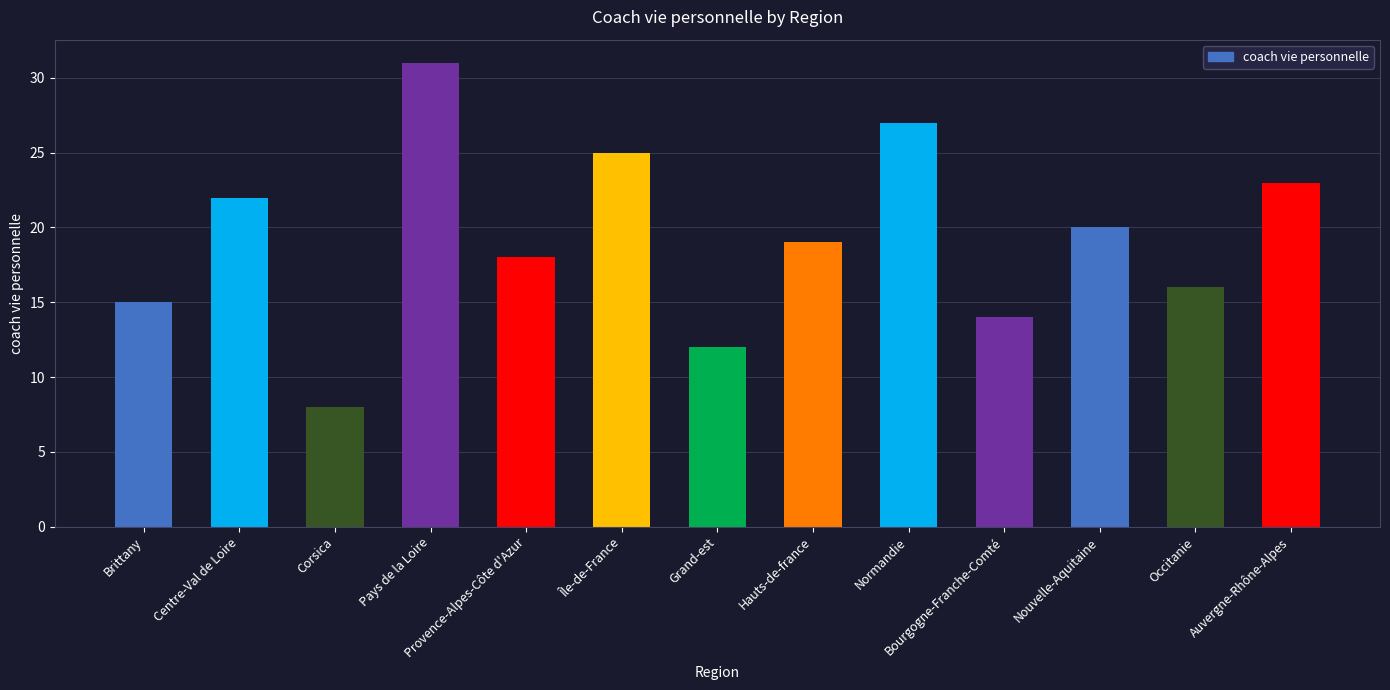

Does the chart contain stacked bars?

No